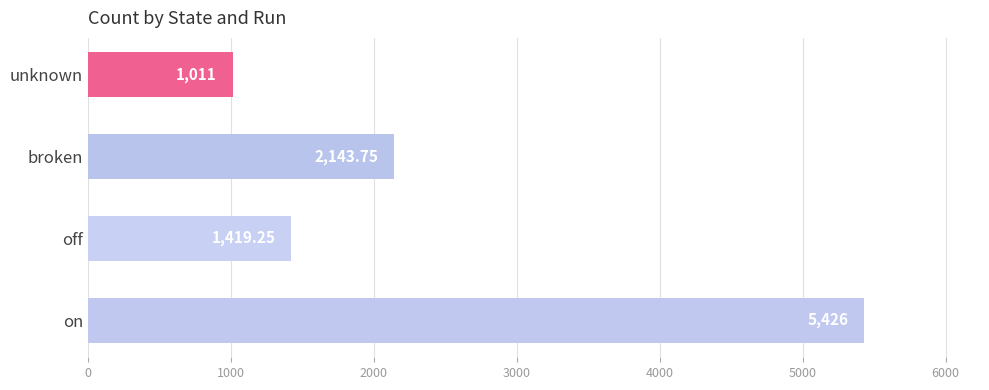

List the labels in order of value, smallest first.

unknown, off, broken, on